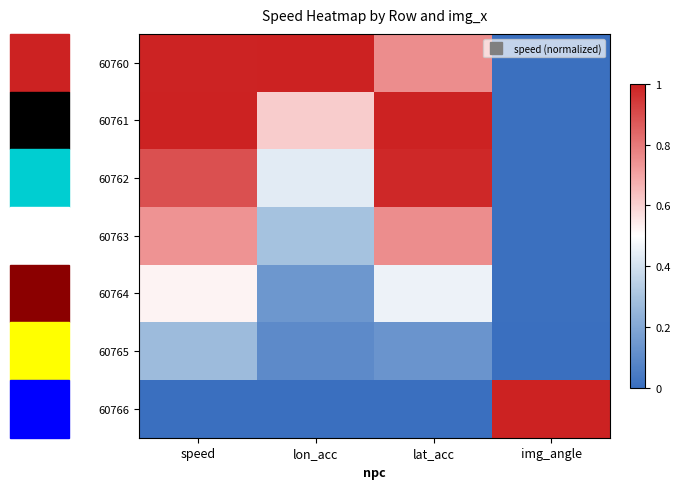

What is the spread (max minus min) of values at img_angle?

1.0